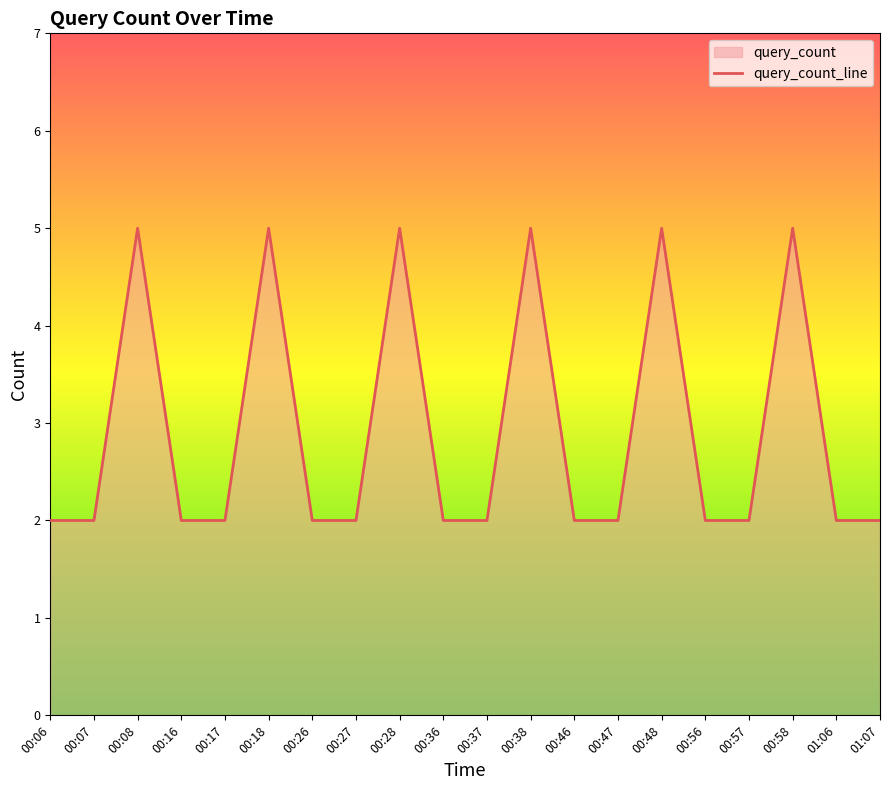

What is the label of the 5th point from the left?

00:17